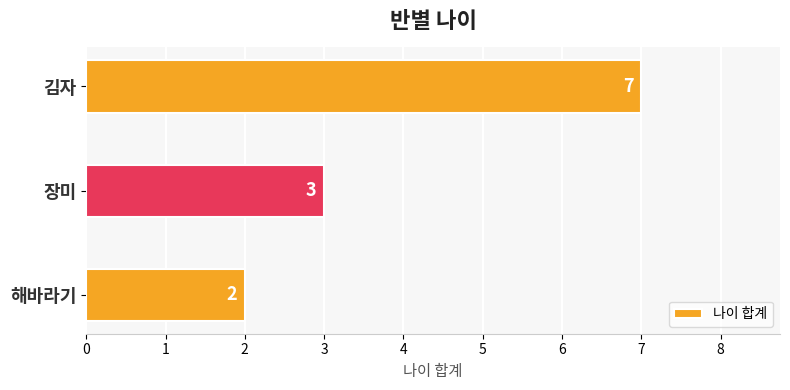

What is the change in value from 해바라기 to 장미?

+1